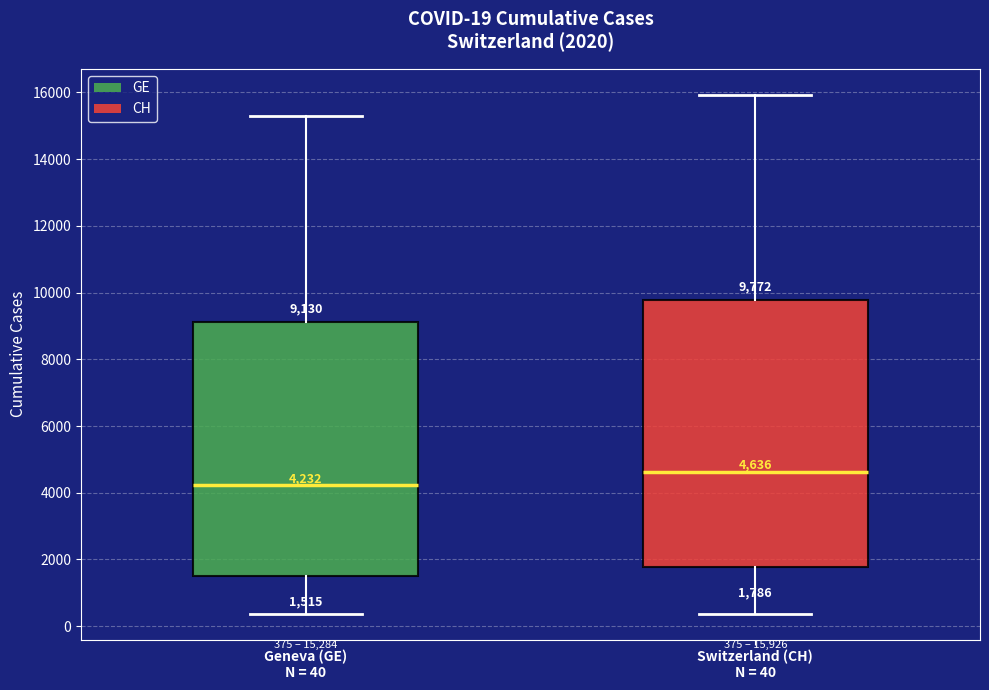

Which box's median line is the lowest?

Geneva (GE) N = 40